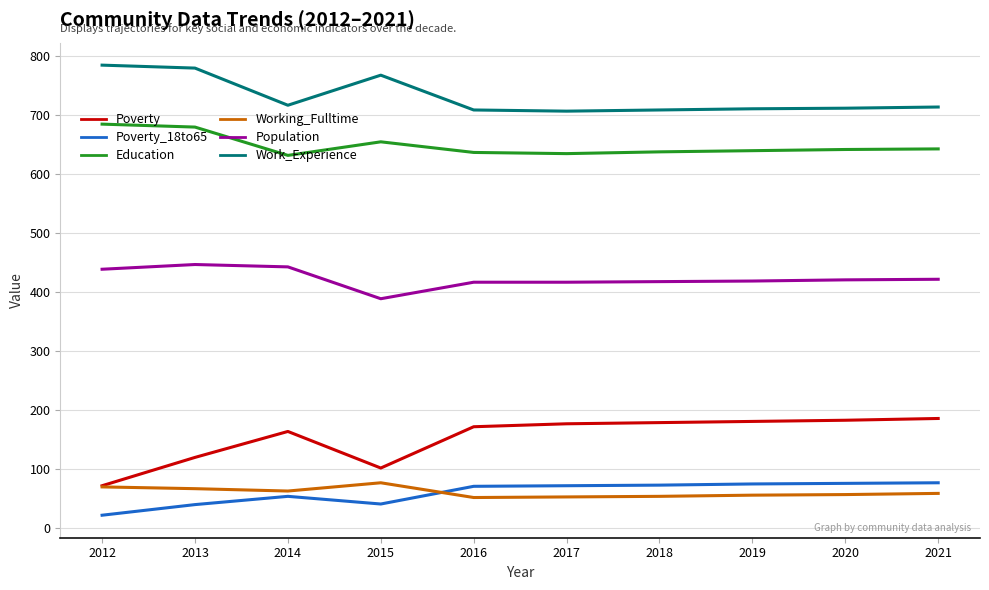

What is the average value of the Population series?

423